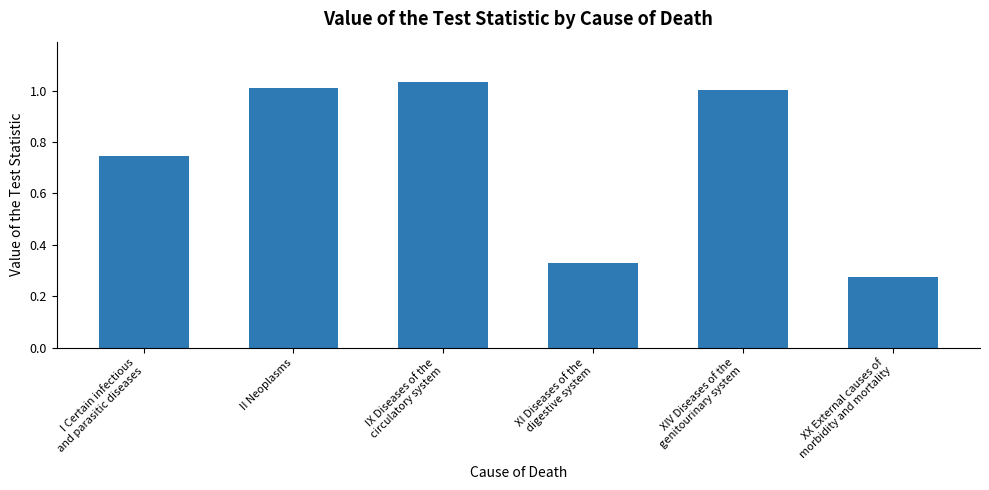

What is the label of the 2nd bar from the left?

II Neoplasms